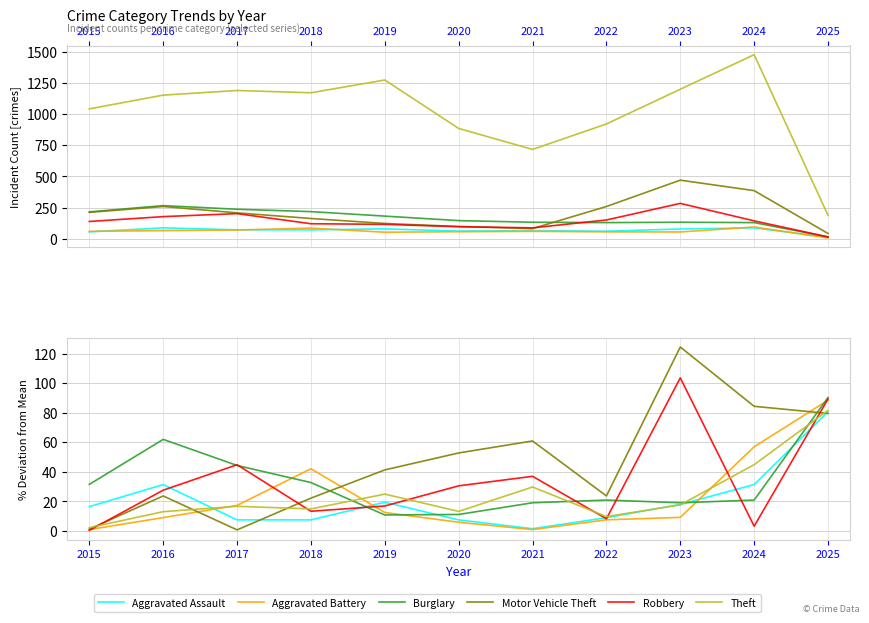

In Aggravated Battery, how many points are lower than both neighbors (excluding endpoints)?

1